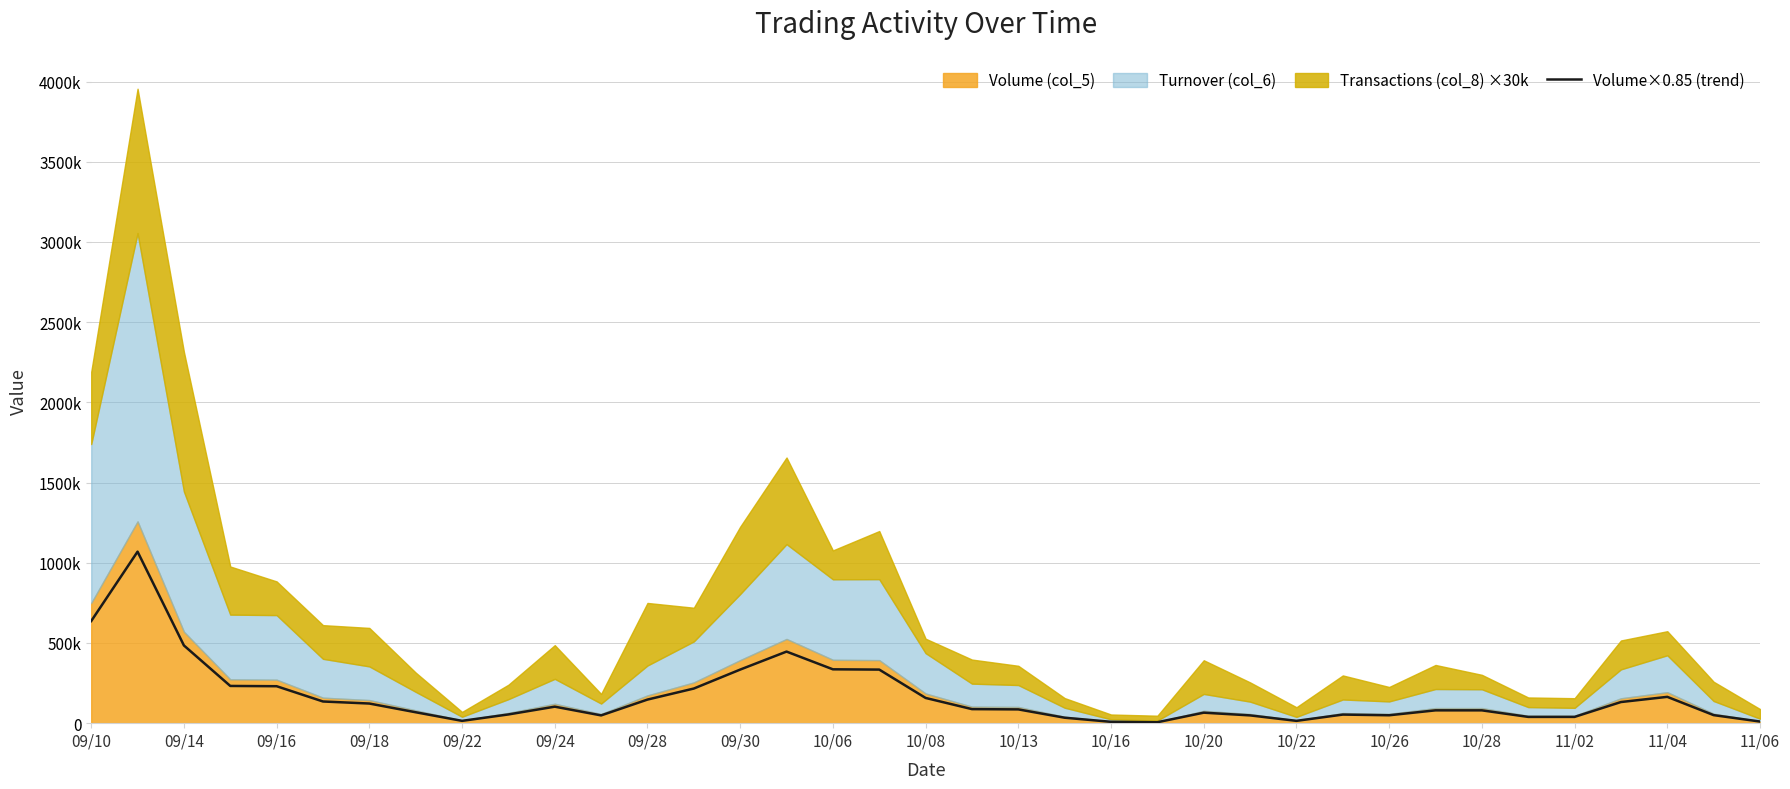

What position from the right is 25?

12